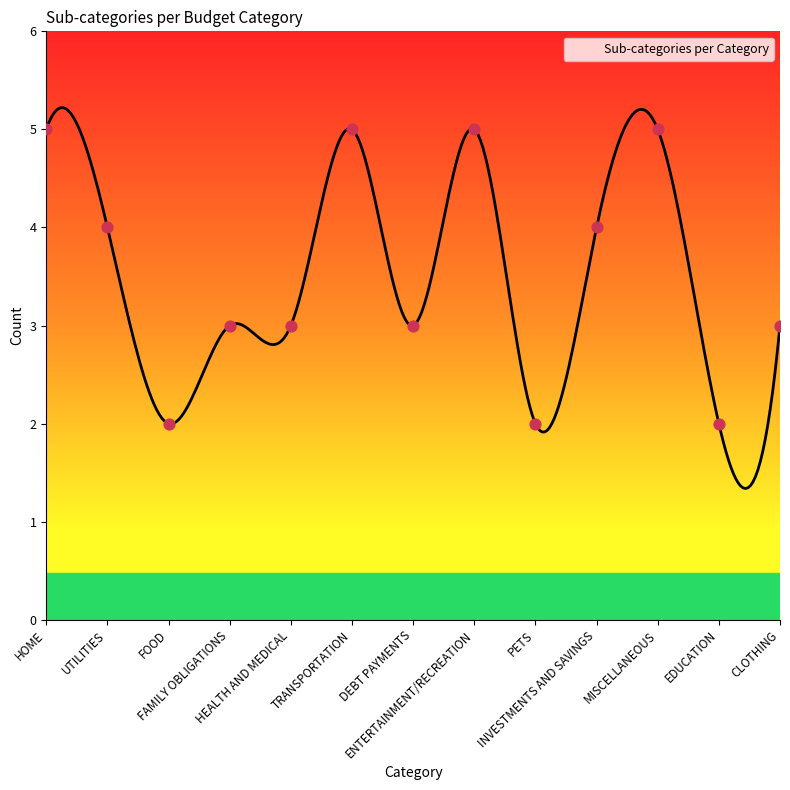

Approximately how many times larger is the value at TRANSPORTATION compared to MISCELLANEOUS?

1.0